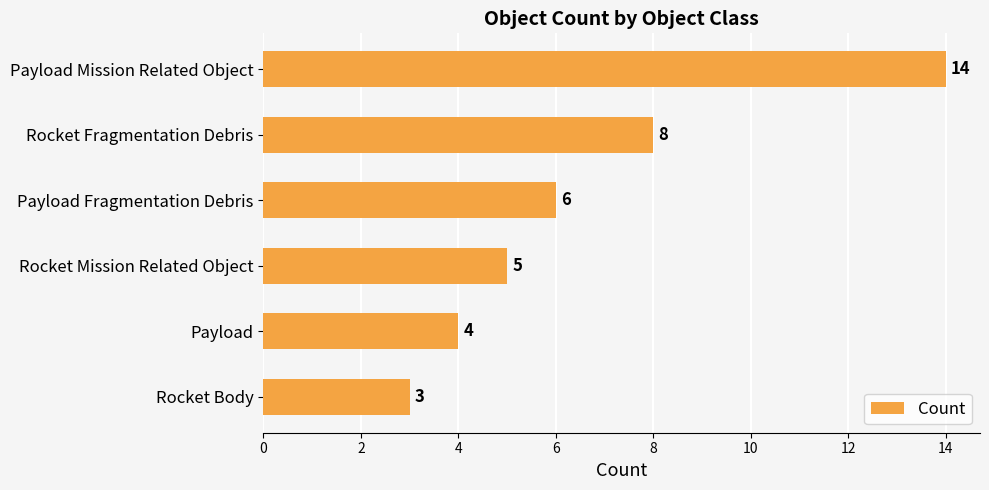

The value at Payload Mission Related Object is 14. True or false?

True